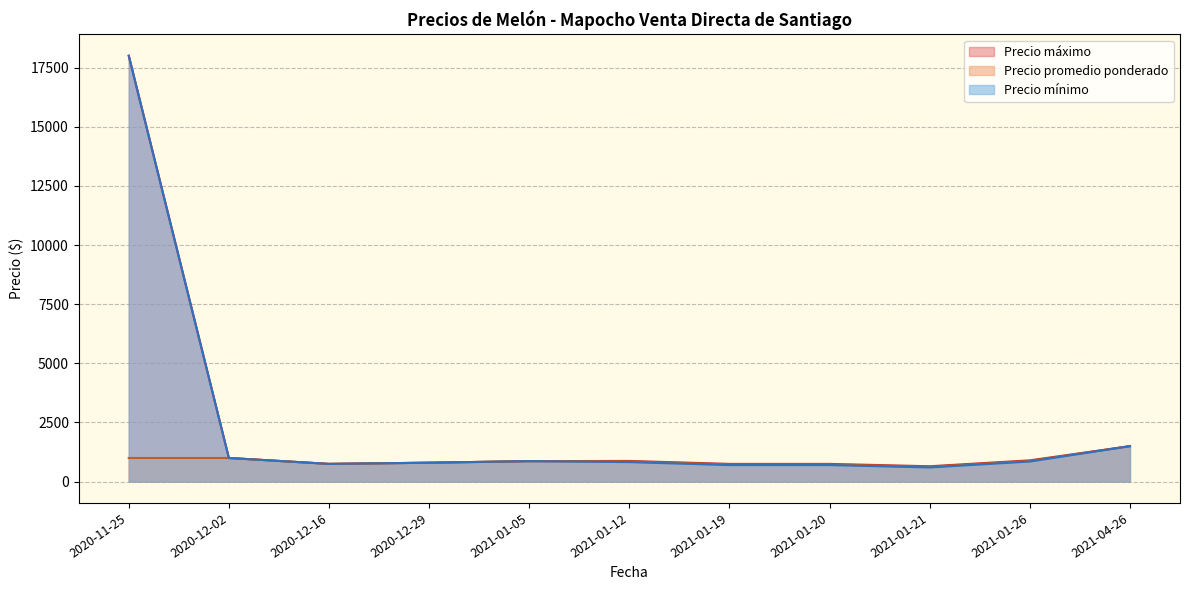

True or false: Precio promedio ponderado has a value of 991 at 2021-01-05.

False